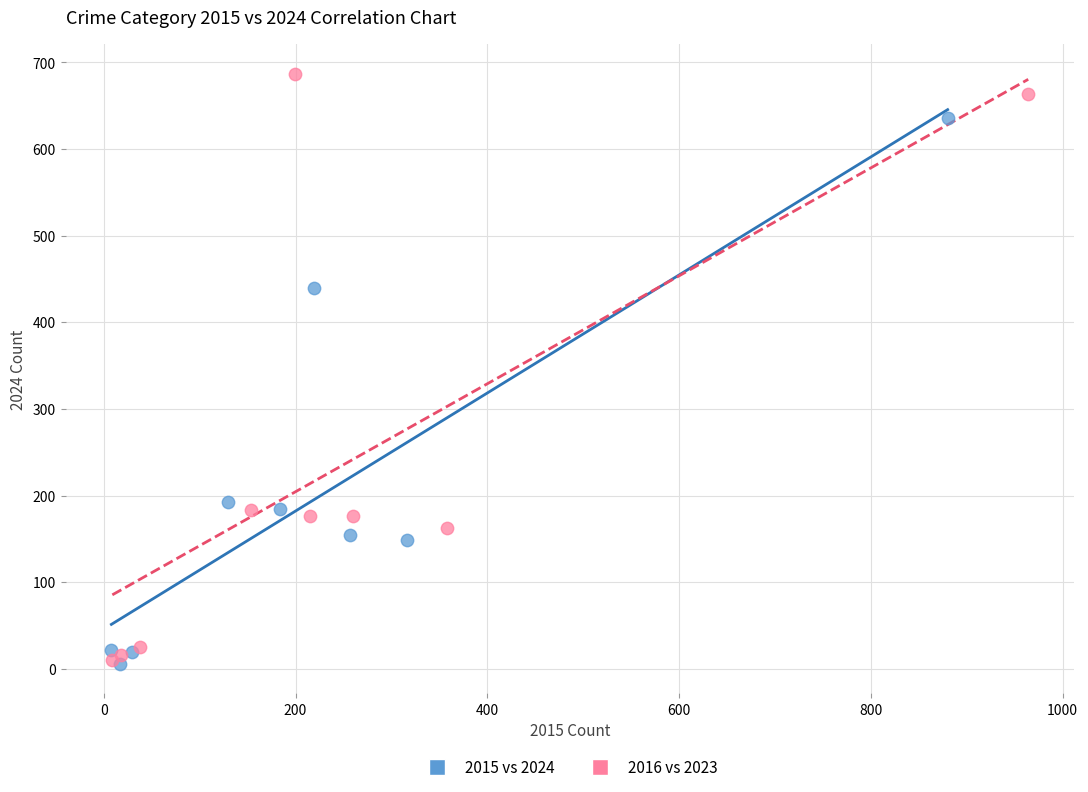

Which series has the widest spread of Y values?

2016 vs 2023